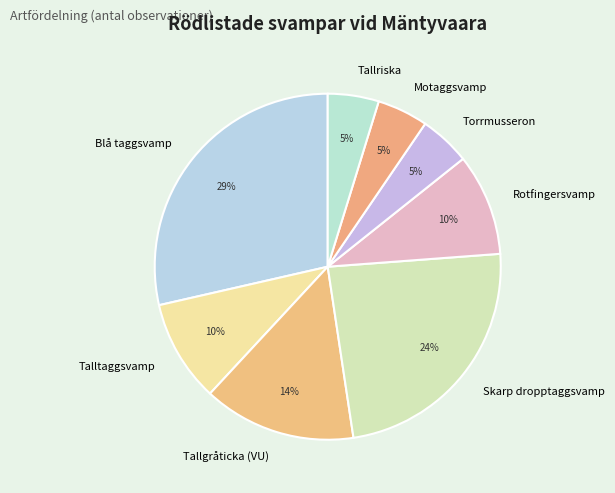

What is the largest slice in the pie chart?

Blå taggsvamp